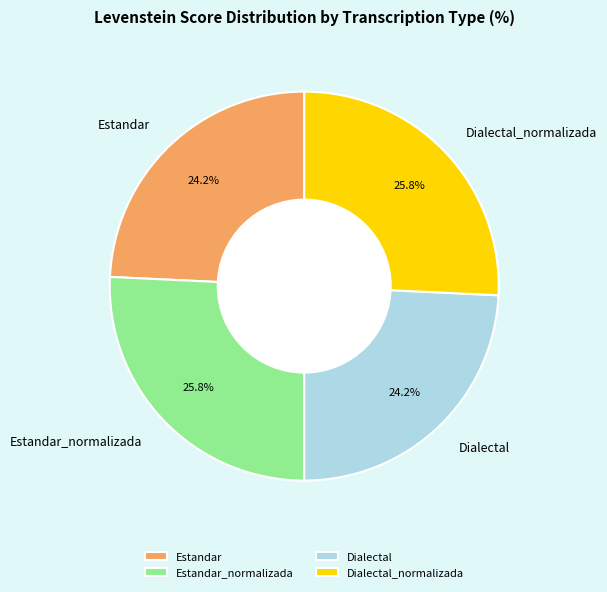

To the nearest percent, what percentage of the pie is Estandar_normalizada?

26%